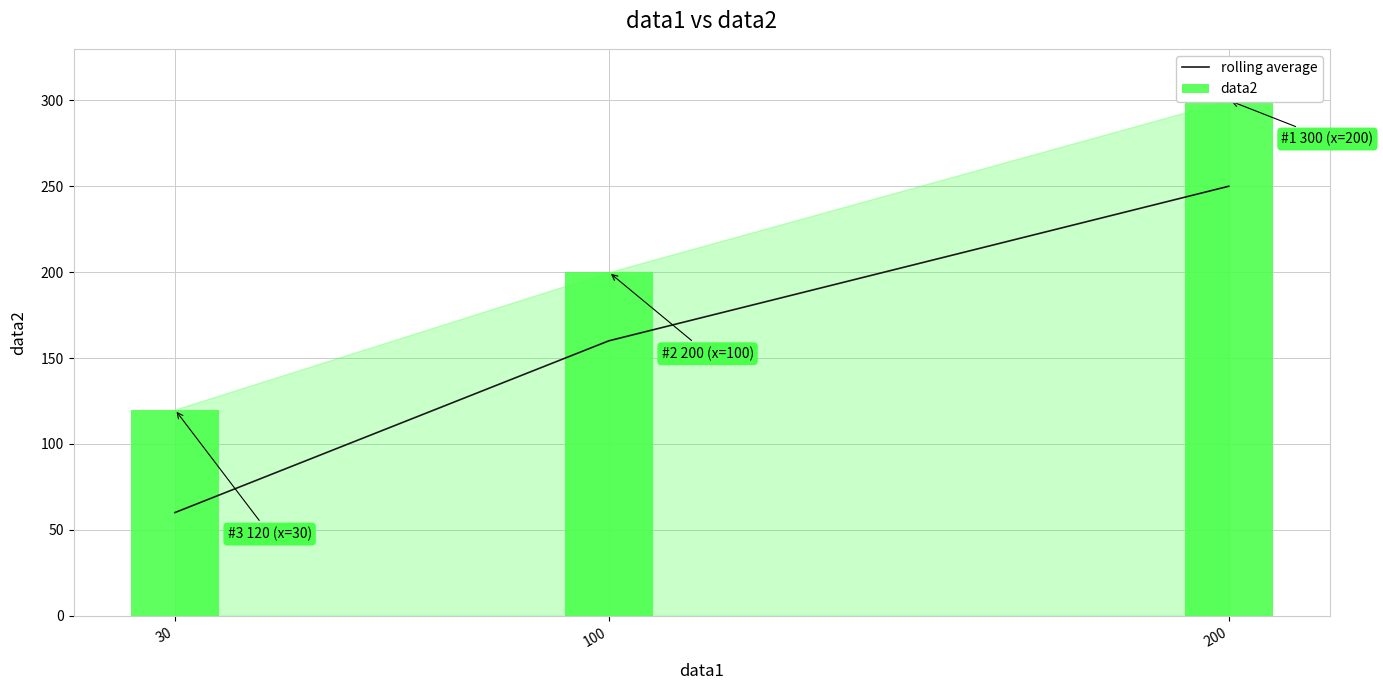

Reading left to right, what are all the values shown in this chart?

rolling average: 60	160	250
data2: 120	200	300